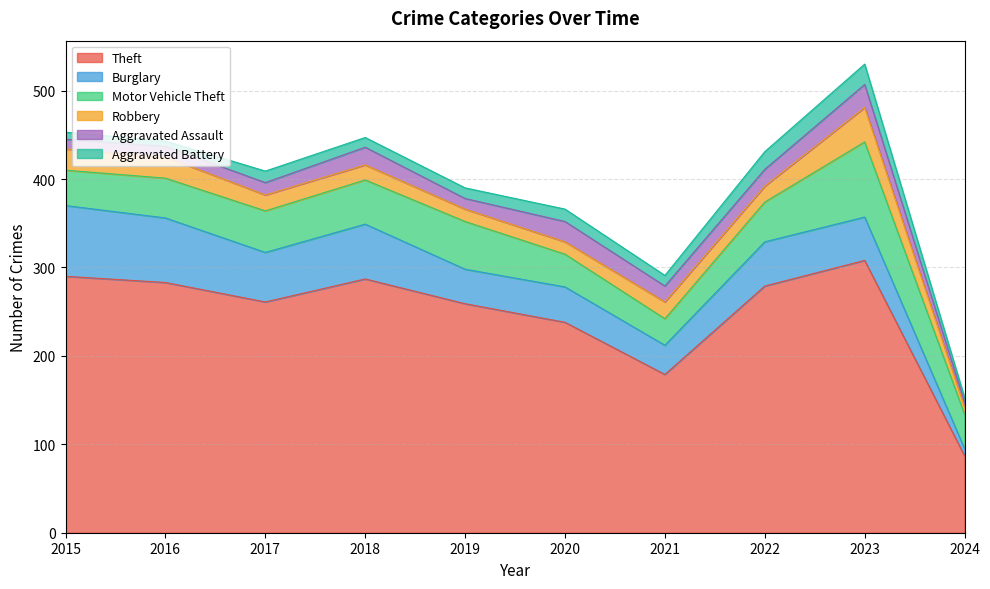

What are all the series names shown in the legend?

Theft, Burglary, Motor Vehicle Theft, Robbery, Aggravated Assault, Aggravated Battery